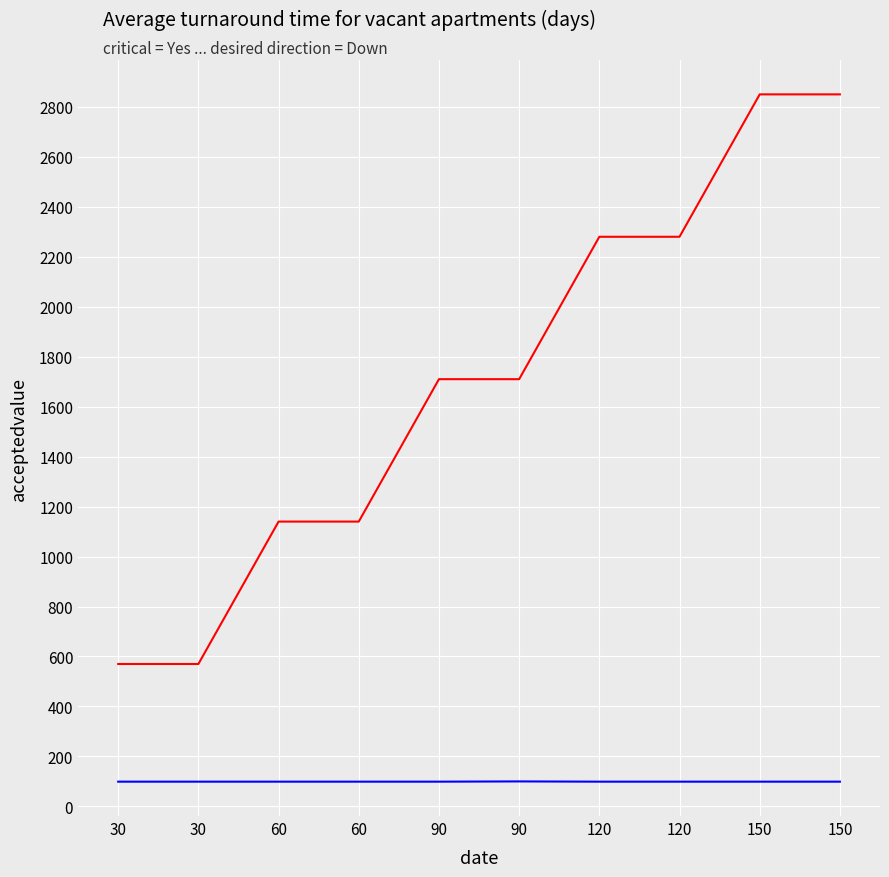

Between 120 and 90, which is larger?

120